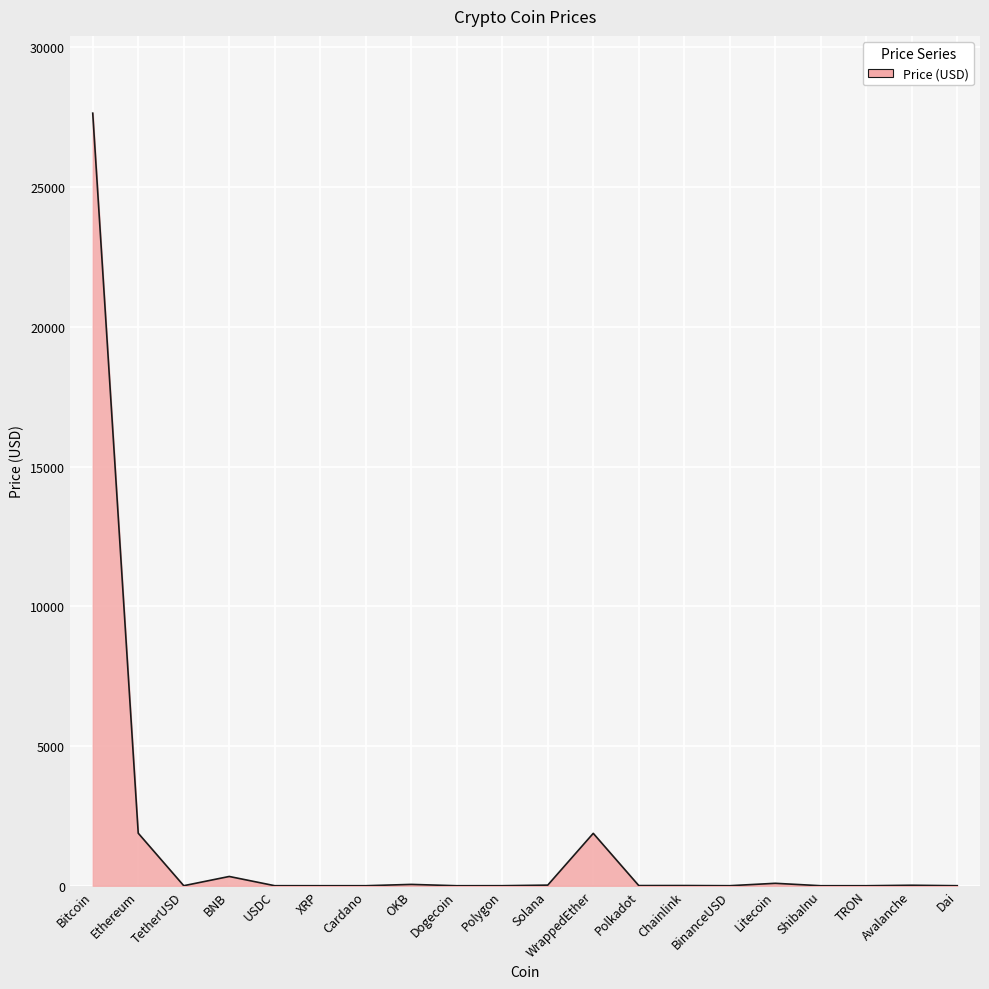

What is the ratio of the value at OKB to the value at BinanceUSD?

47.2